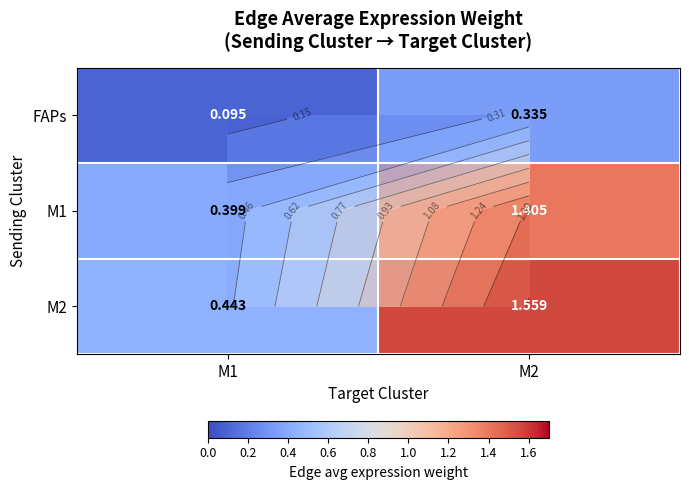

The FAPs series shows 0.1 at M2. True or false?

False